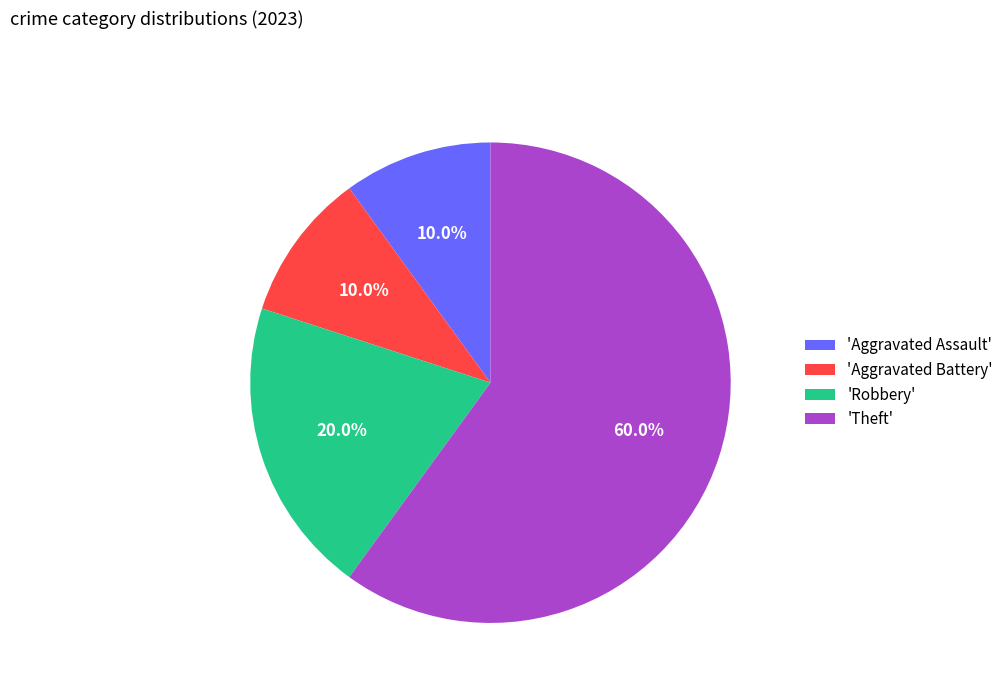

How many segments does this pie chart have?

4